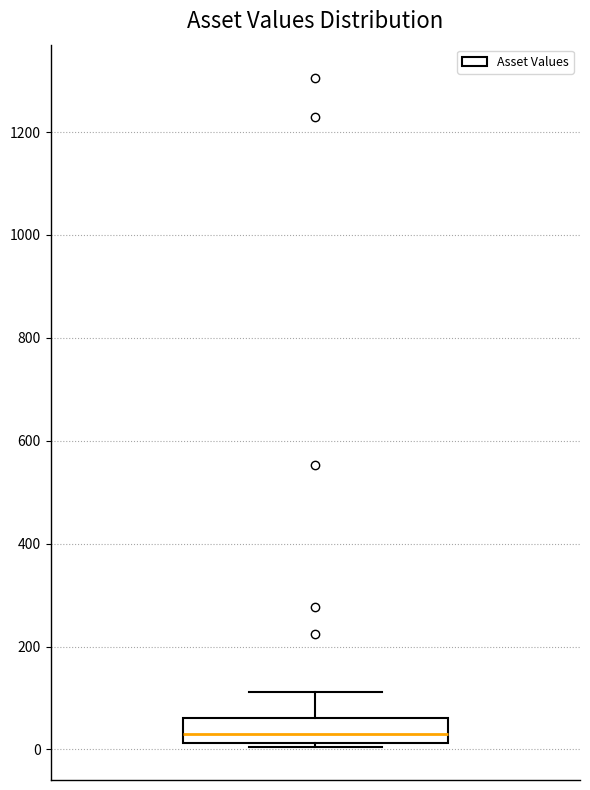

Read this box plot against the y-axis: the position of the median line, the range covered by the box, and the ends of both whiskers. The values are not printed on the chart, so give them approximately, as read against the axis.

median 20 (inside the box), box 20 to 60, whiskers 0 to 120